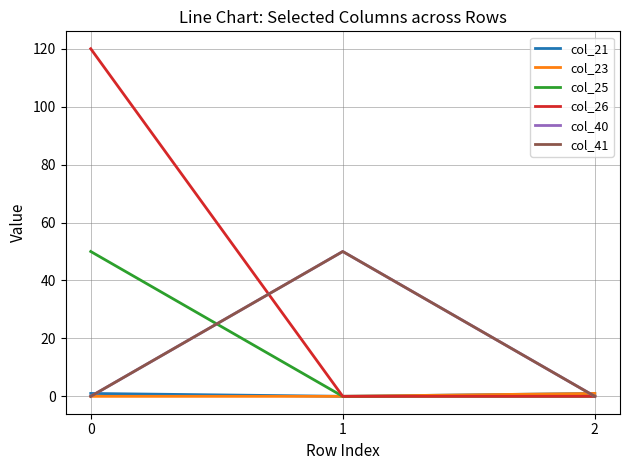

What is the maximum value for col_25?

50